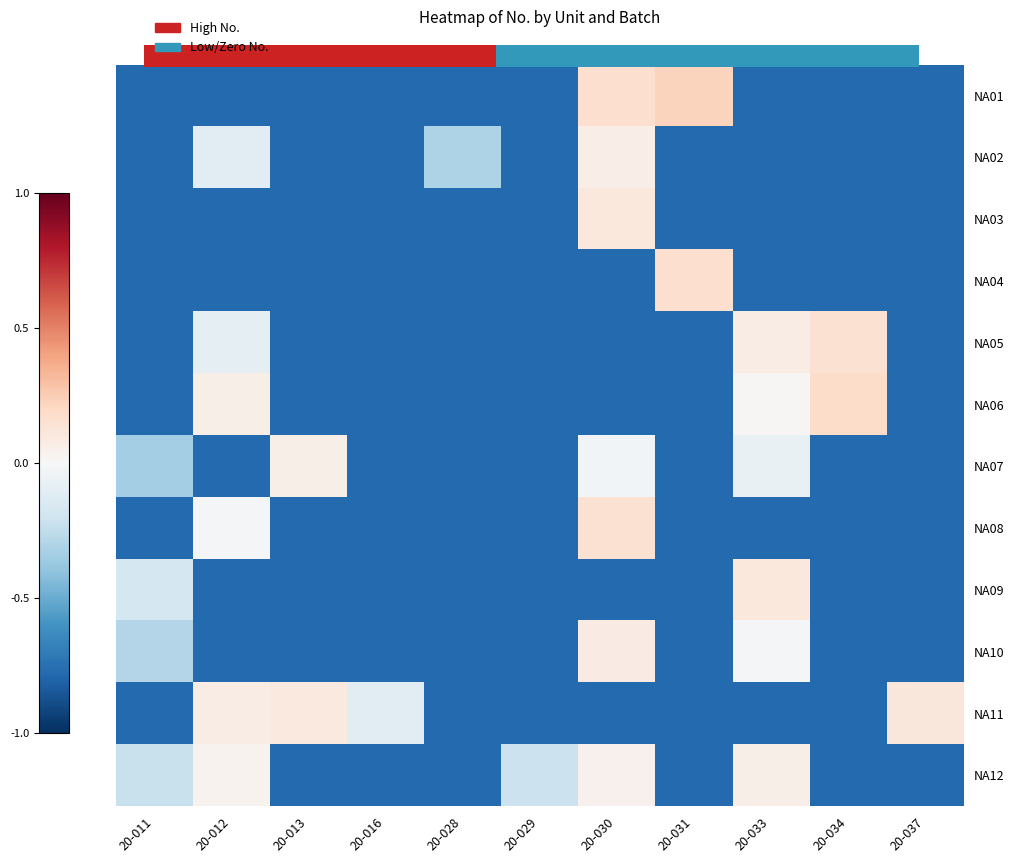

What is the approximate value of NA05 at 20-037?

-0.8